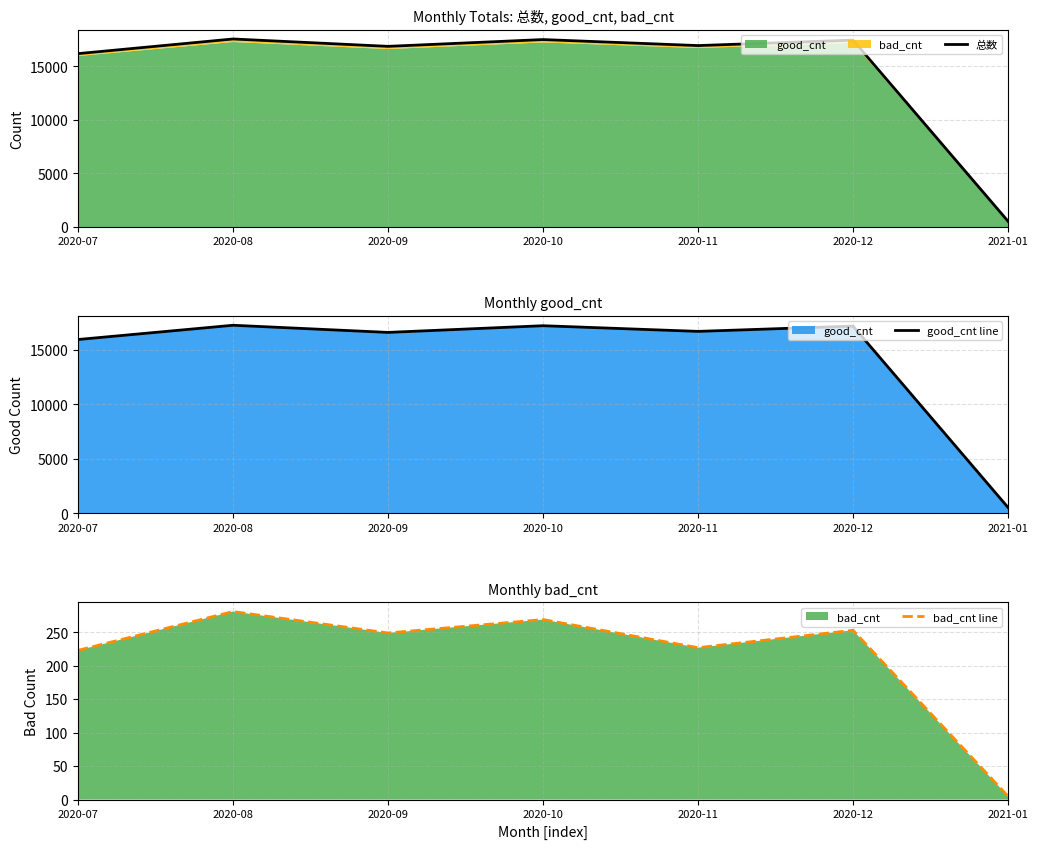

The bad_cnt line series shows 249 at 2020-09. True or false?

True